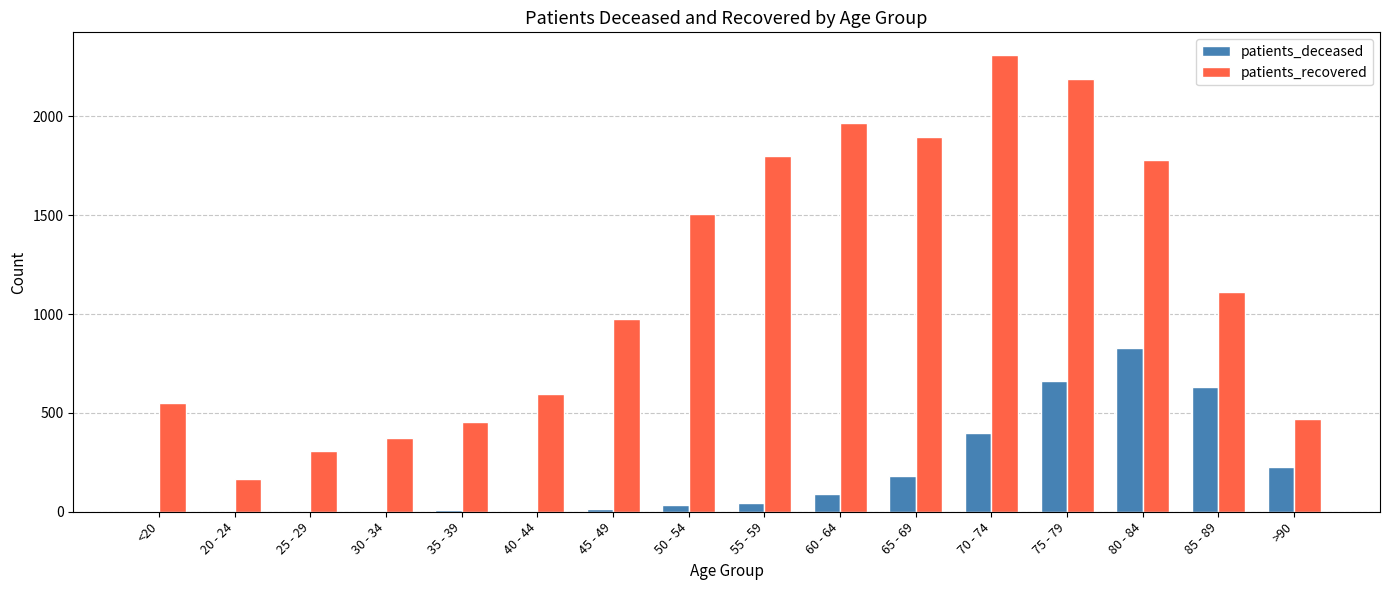

What is the average value of the patients_deceased series?

195